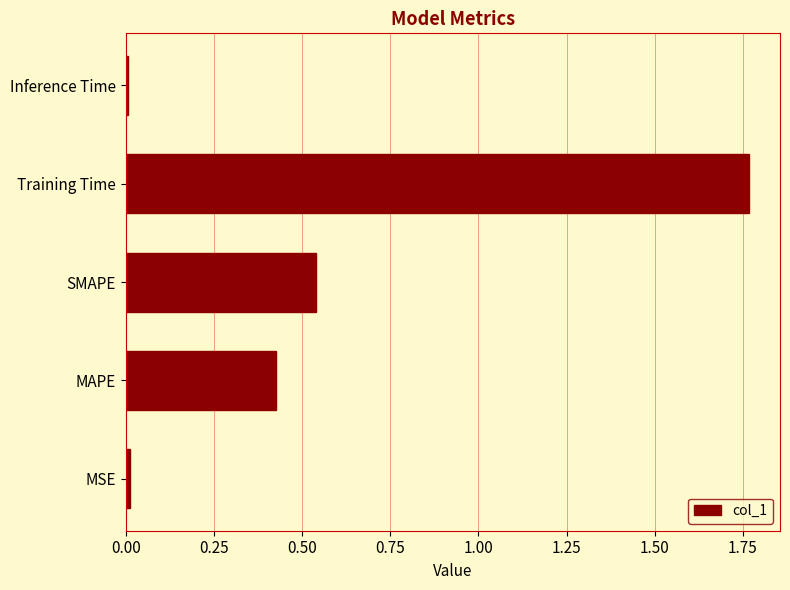

Is it true that the value at MSE is 0.0?

True